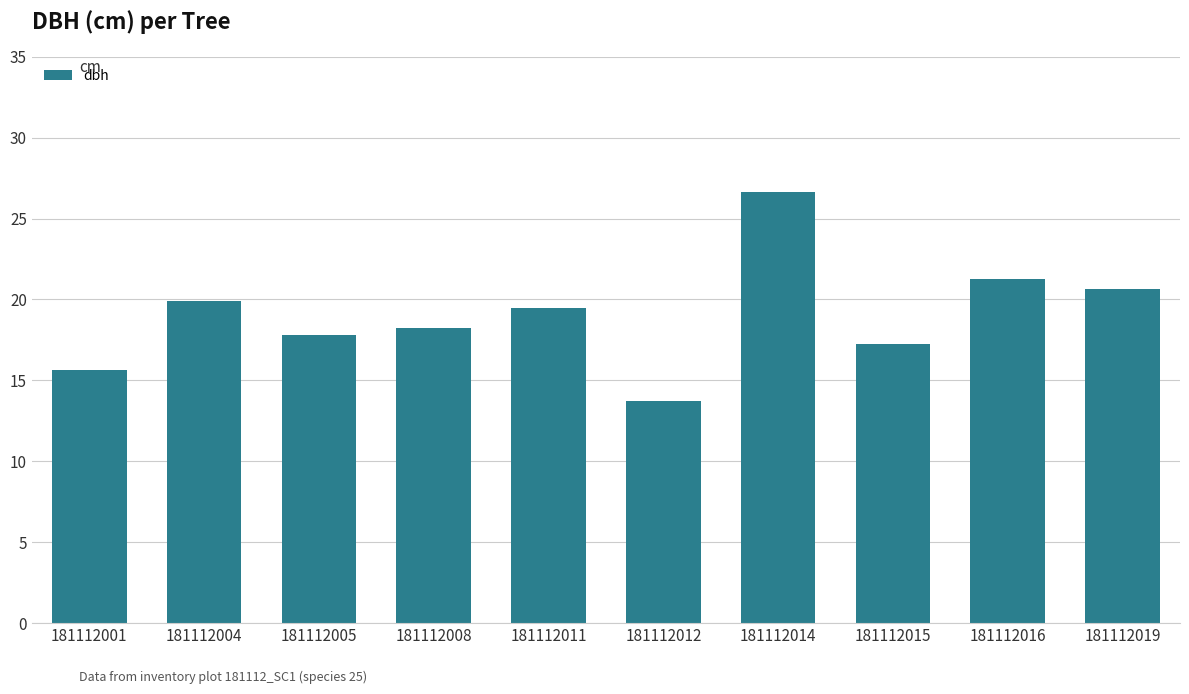

The value at 181112004 is 5.3. True or false?

False